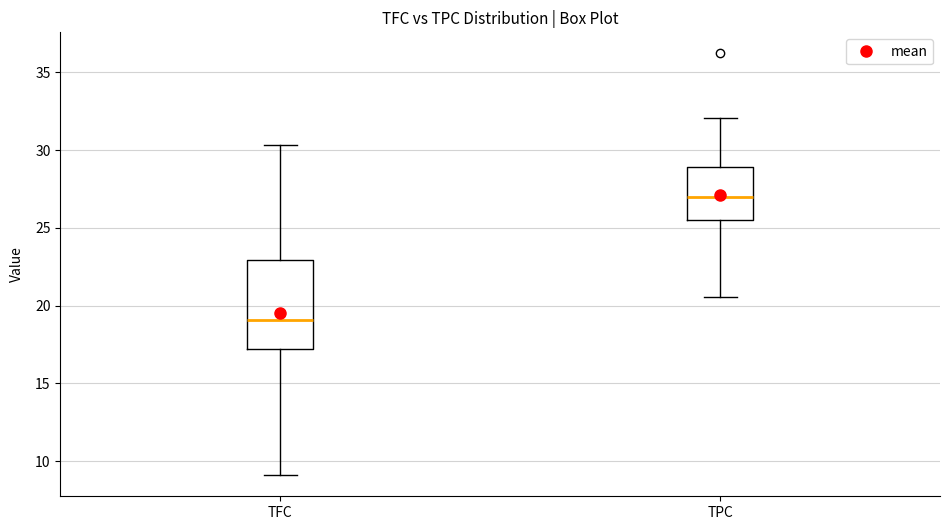

Reading left to right, transcribe this box plot: for each box, give where its median line is, the range the box spans, and where its two whiskers end, as read against the y-axis. The values are not printed on the chart, so give them approximately, as read against the axis.

TFC: median 19.0, box 17.0 to 23.0, whiskers 9.0 to 30.5
TPC: median 27.0, box 25.5 to 29.0, whiskers 20.5 to 32.0